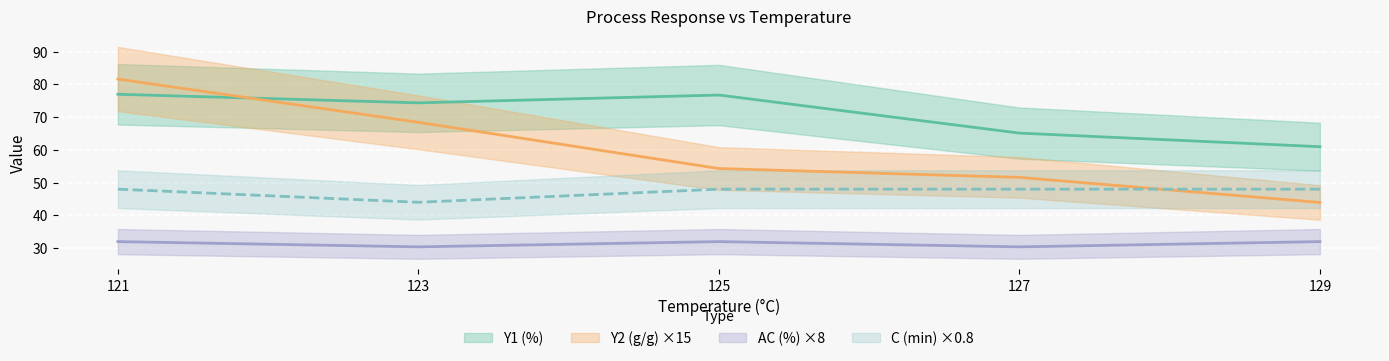

At how many categories does at least one series exceed 51?

4